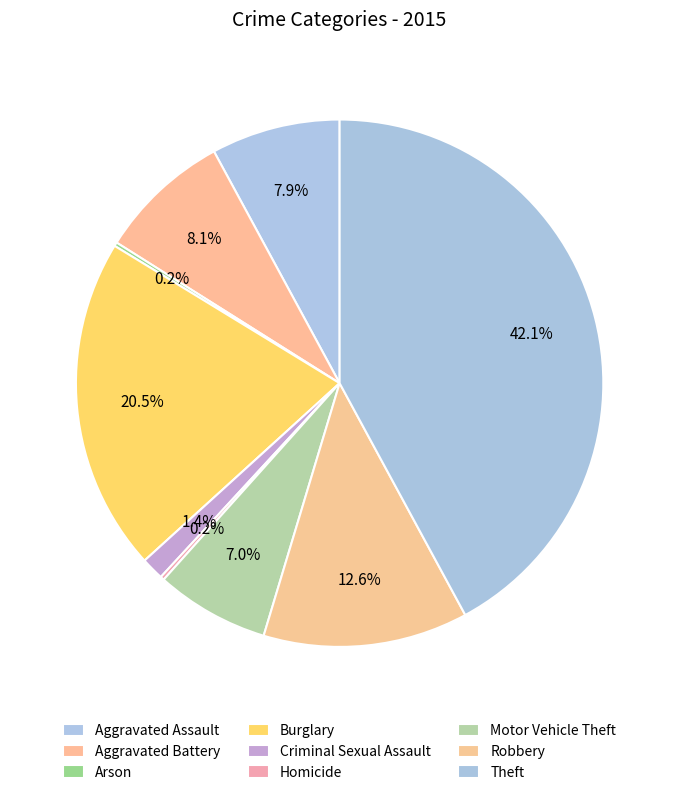

Count the number of slices in the pie.

9